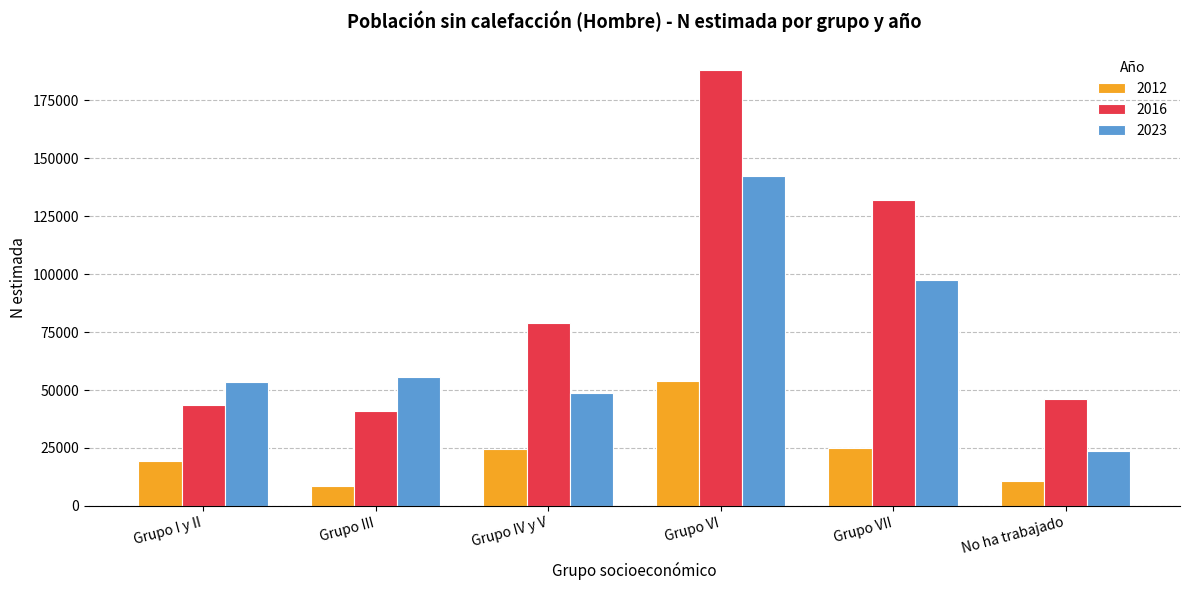

What is the label of the 6th bar from the left?

No ha trabajado